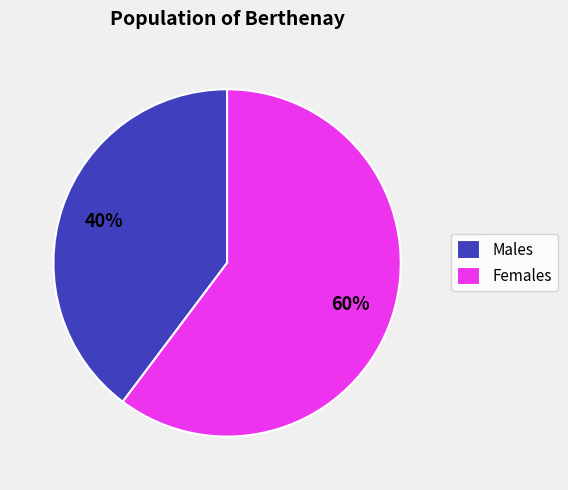

How many segments does this pie chart have?

2